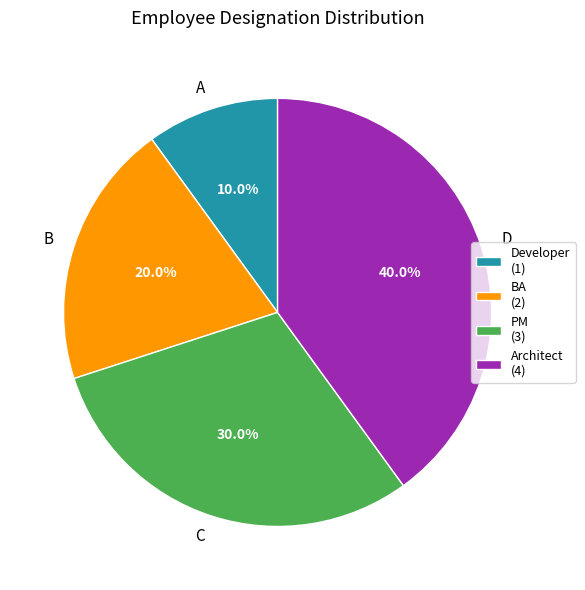

To the nearest percent, what percentage of the pie is BA?

20%